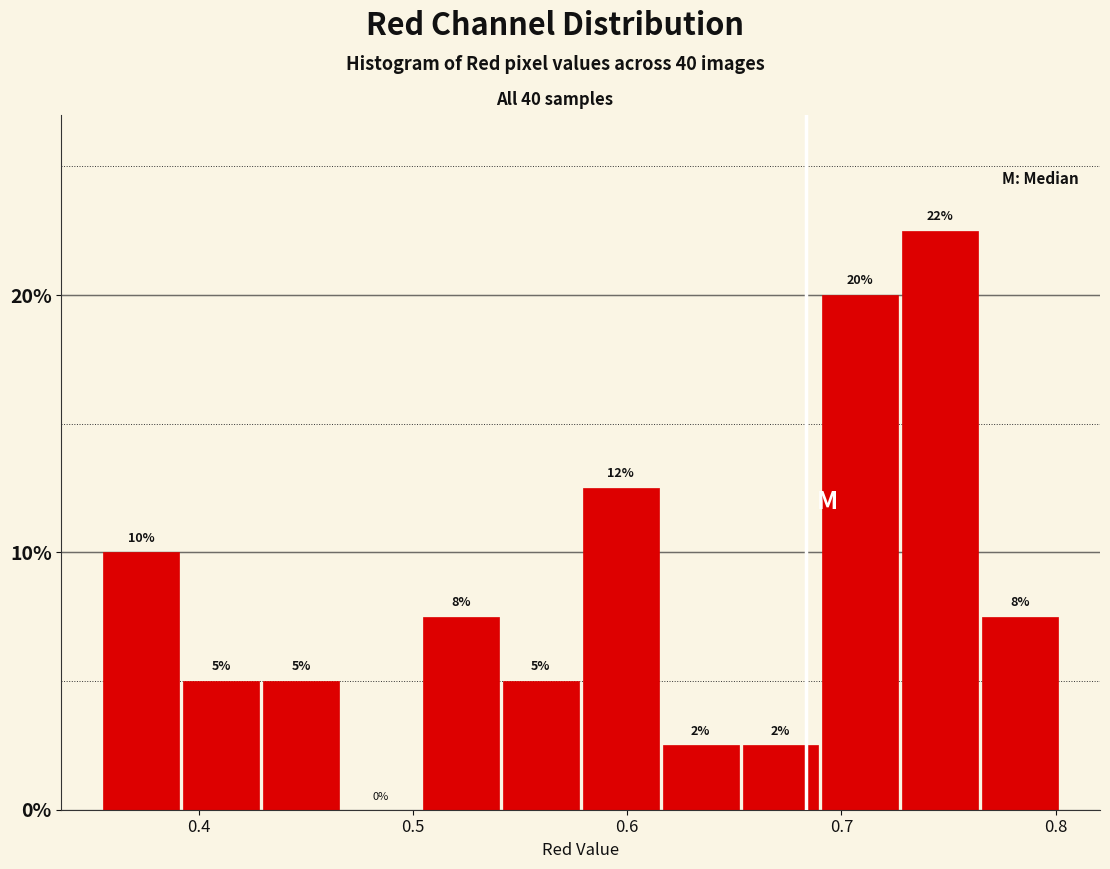

Around what value on the x-axis is the tallest bar? Give the approximate position of its centre, as read against the axis.

0.75